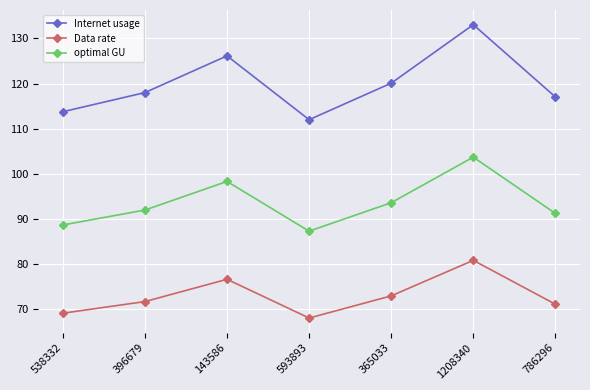

List the series in order of their overall mean, highest first.

Internet usage, optimal GU, Data rate